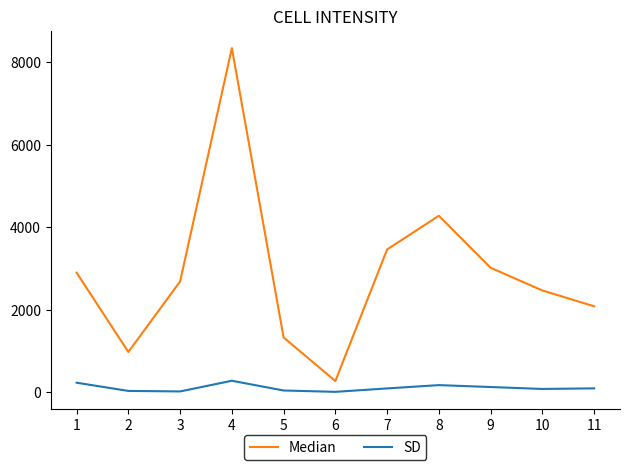

Where does the Median series first go above 2686?

1